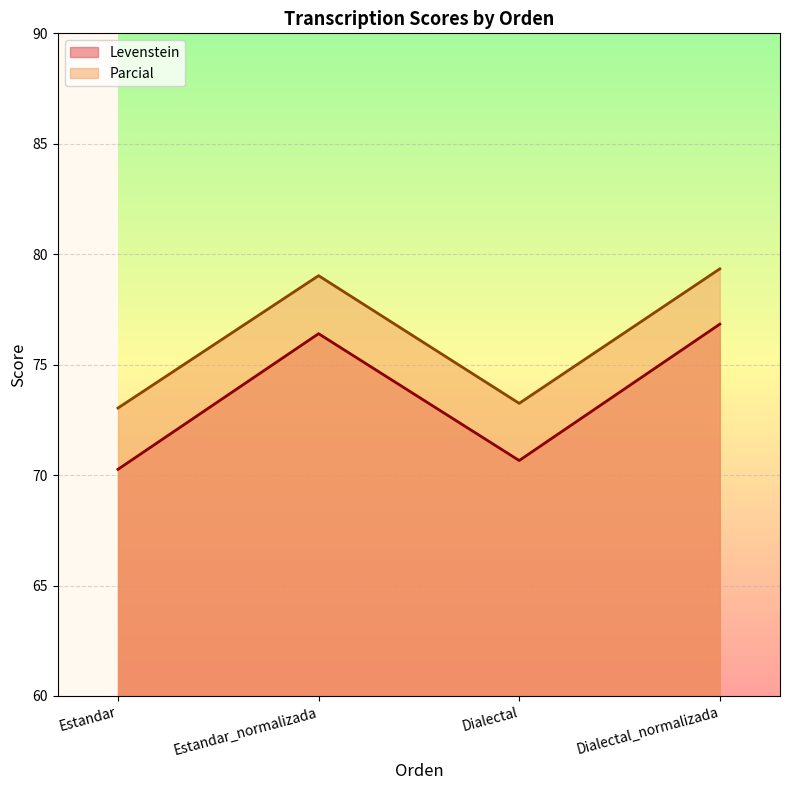

True or false: Parcial and Levenstein cross at least once.

False